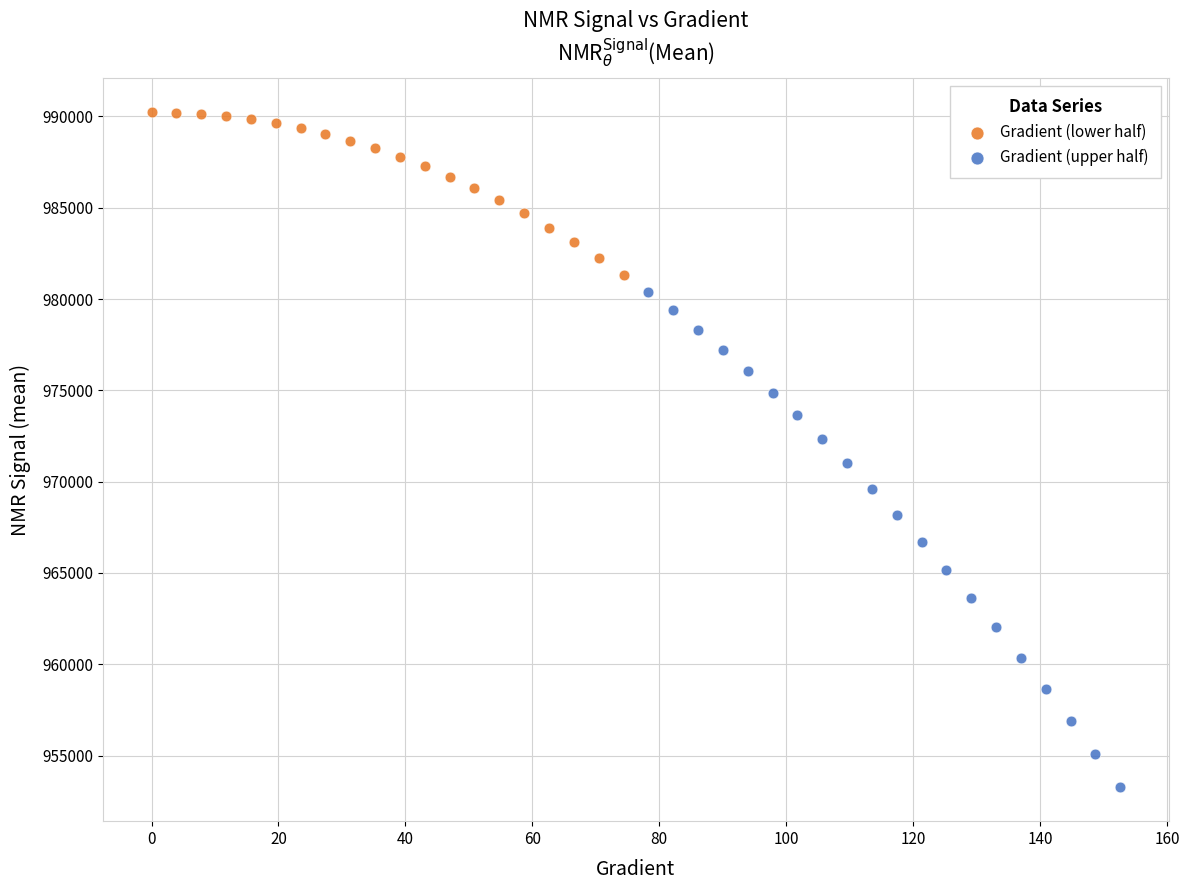

Which series contains the lowest Y value?

Gradient (upper half)